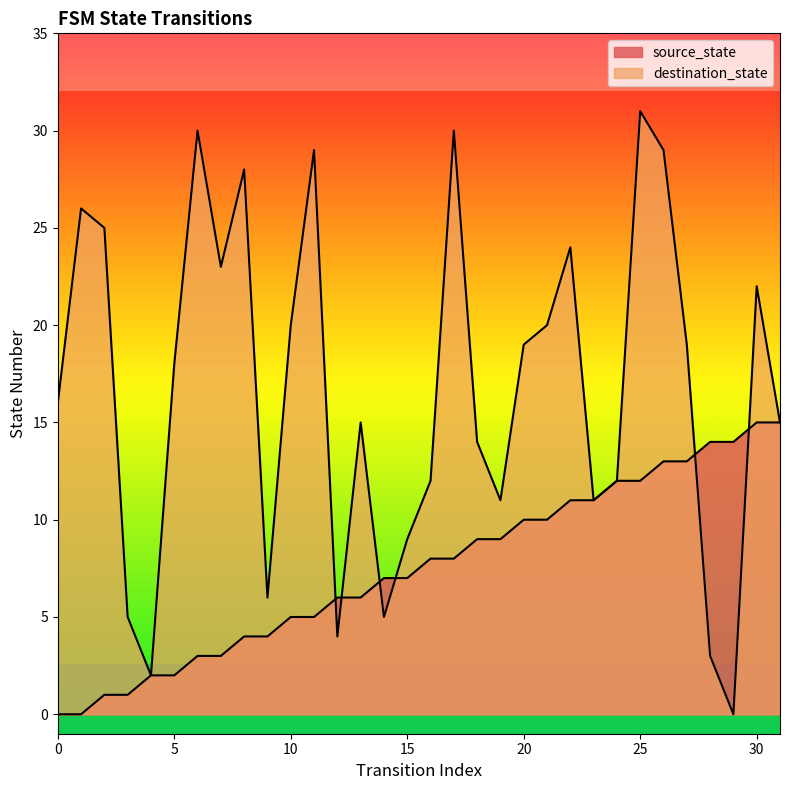

What is the difference between the highest and lowest values at 18?

5